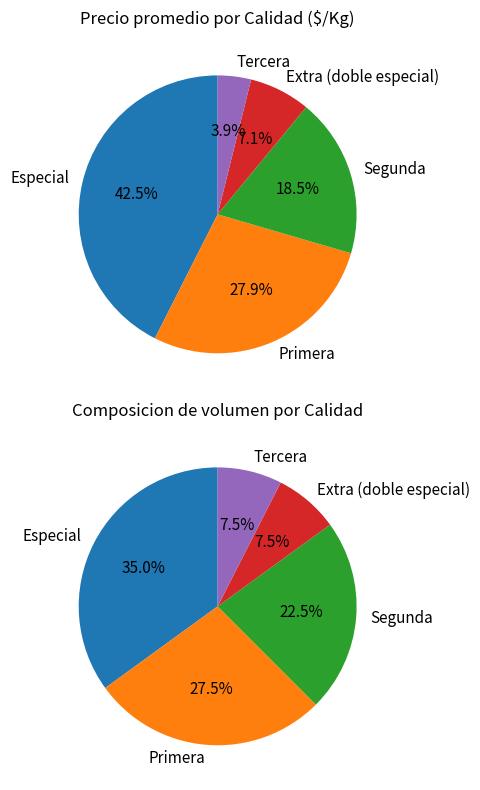

To the nearest percent, what portion does 10 represent?

2%